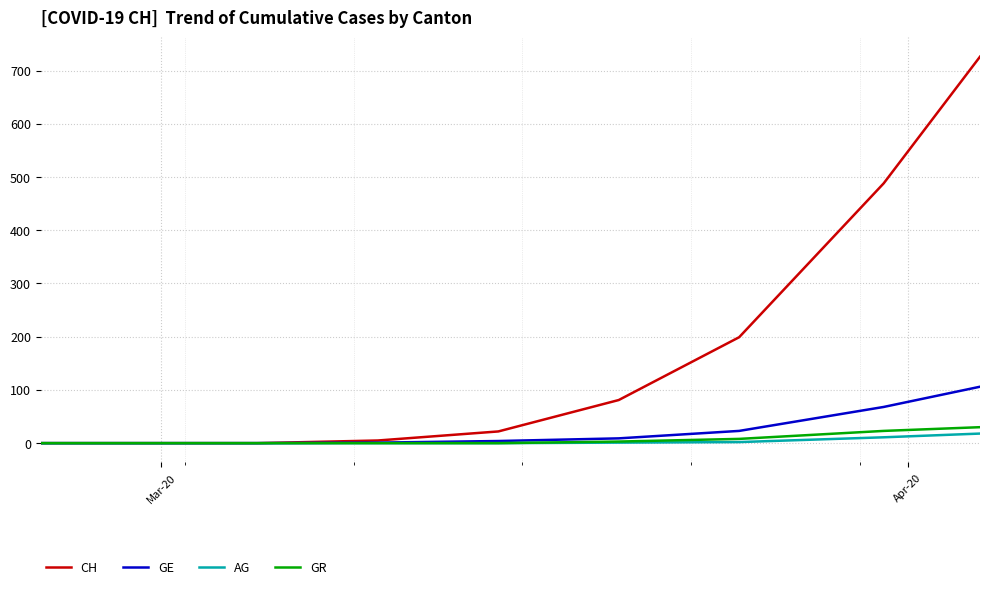

What is the maximum value shown in the chart?

726